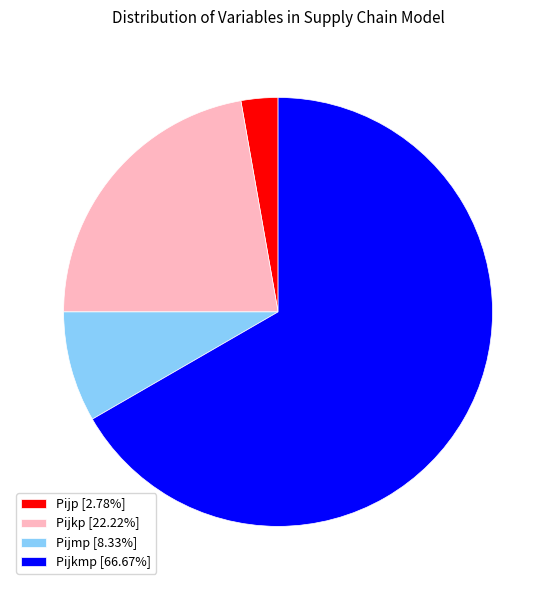

Approximately how many times larger is the value at Pijkp [22.22%] compared to Pijp [2.78%]?

8.0